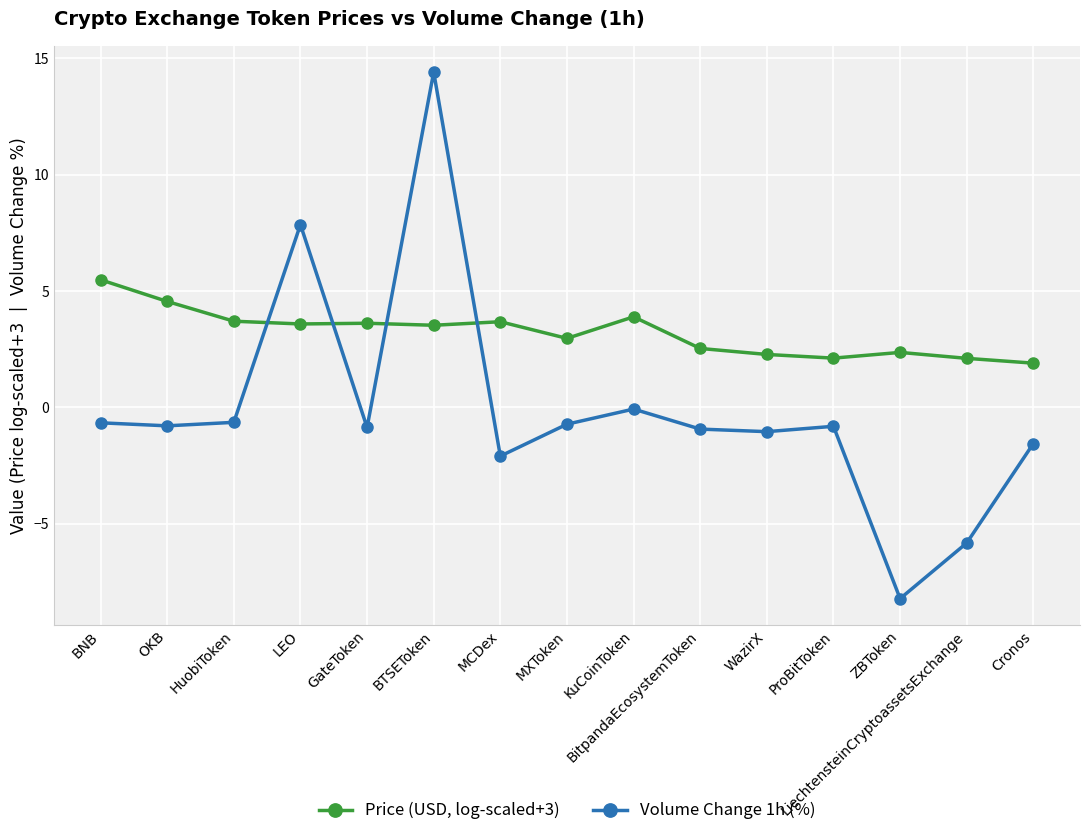

What are all the series names shown in the legend?

Price (USD, log-scaled+3), Volume Change 1h (%)